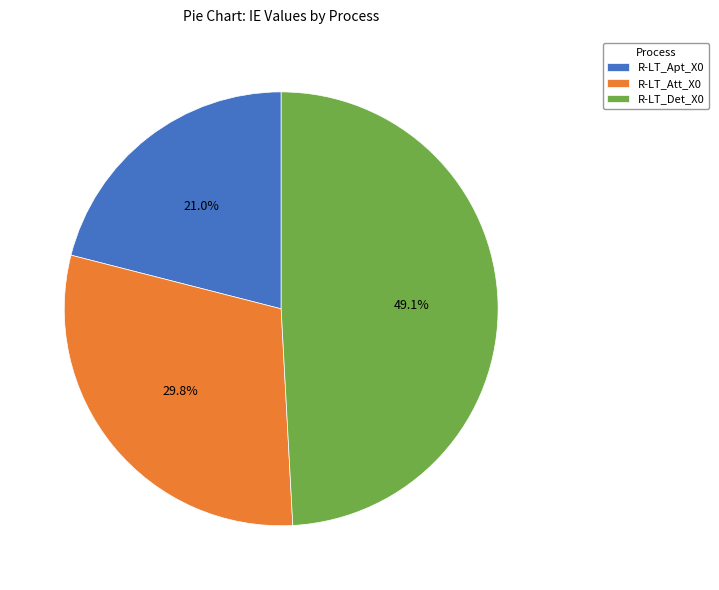

Does R-LT_Att_X0 account for over 50% of the chart?

No